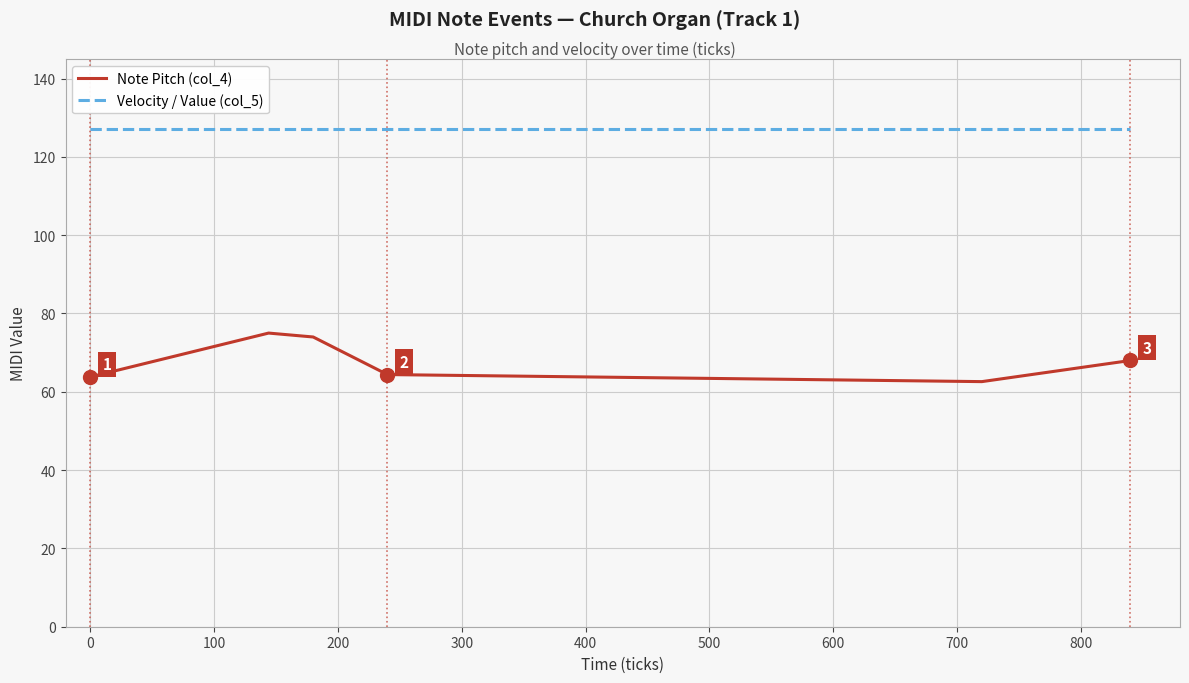

Rank the series by their average value, from lowest to highest.

Note Pitch (col_4), Velocity / Value (col_5)